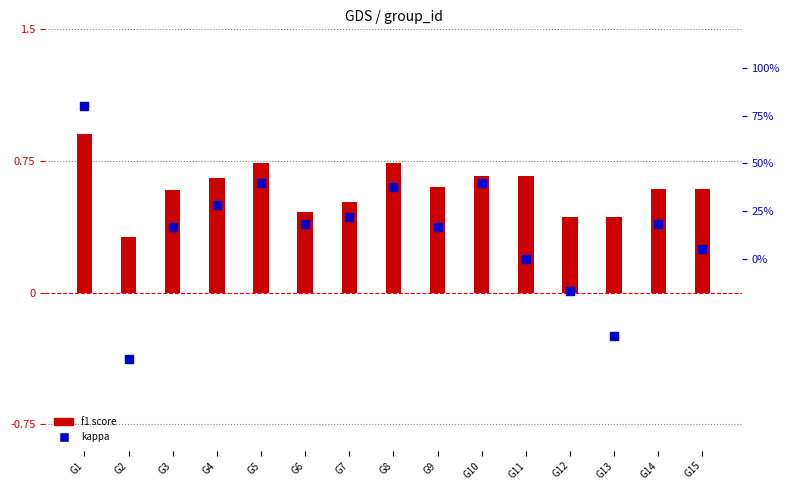

At how many categories does at least one series exceed 0?

15